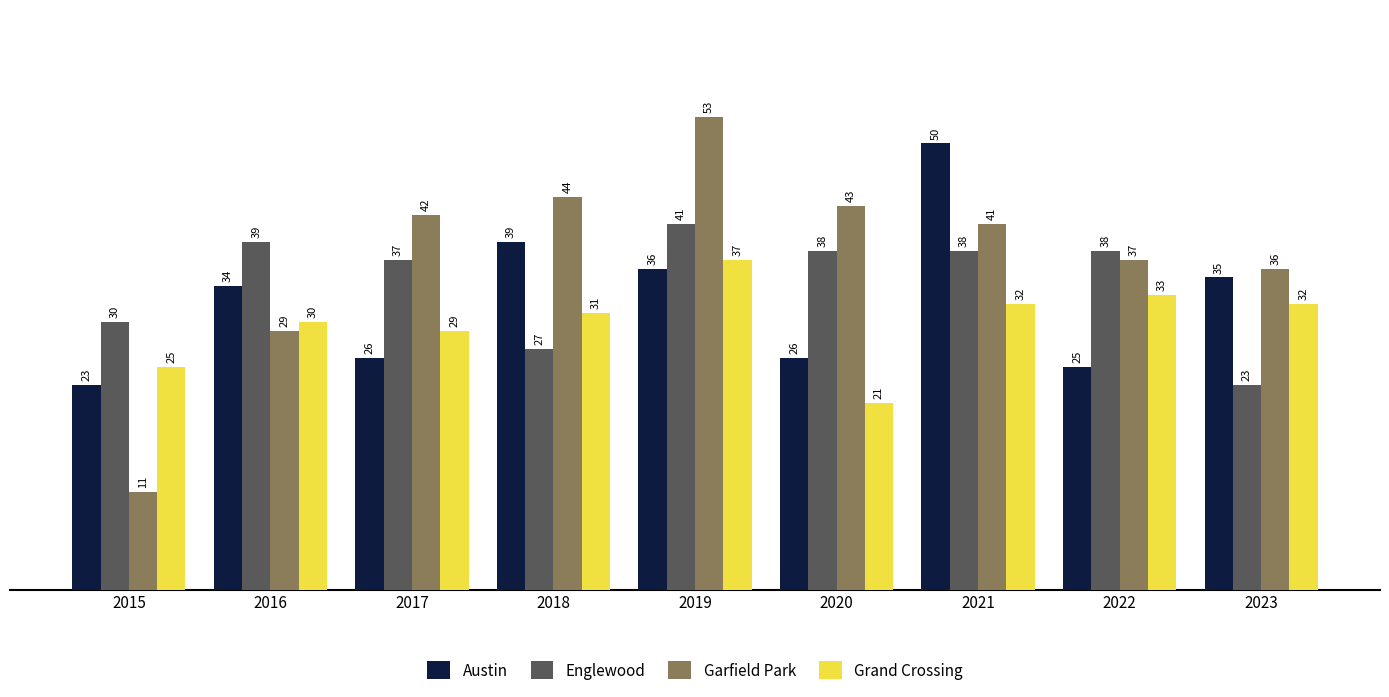

Rank the series by their maximum value, from highest to lowest.

Garfield Park, Austin, Englewood, Grand Crossing